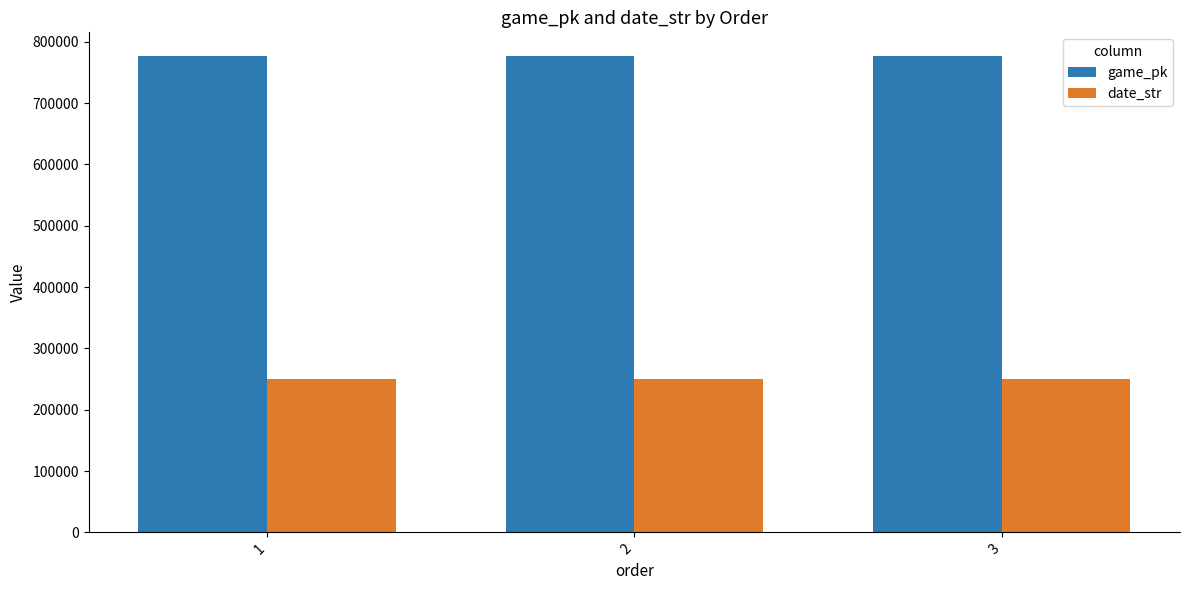

Where is game_pk nearest to the value 776654?

2